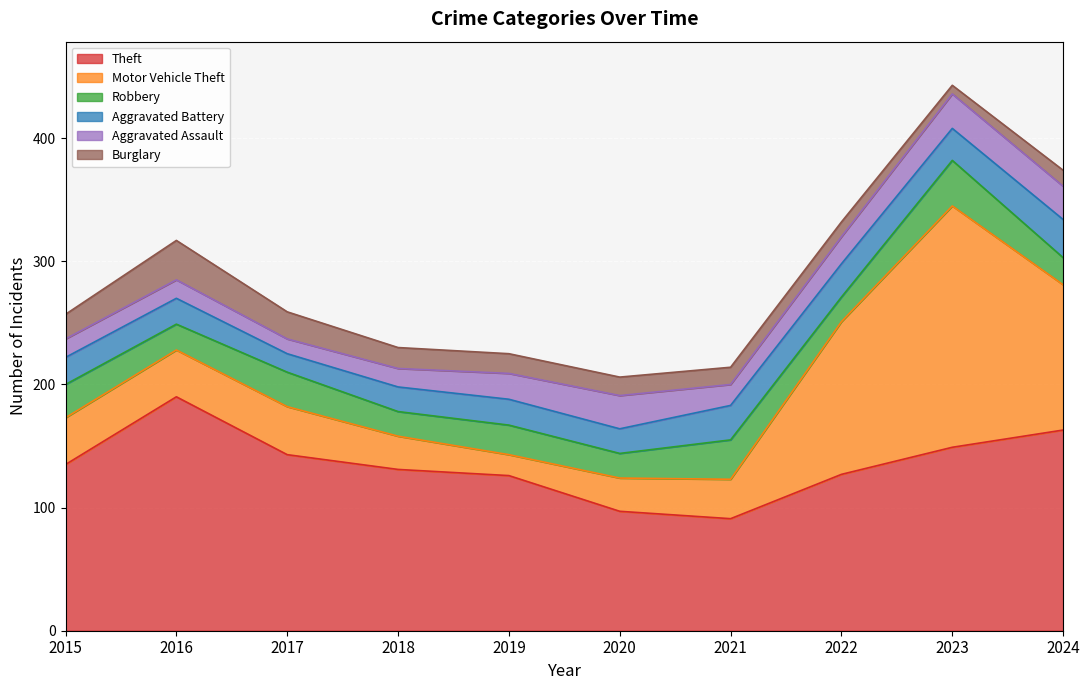

At how many categories does at least one series exceed 149?

3